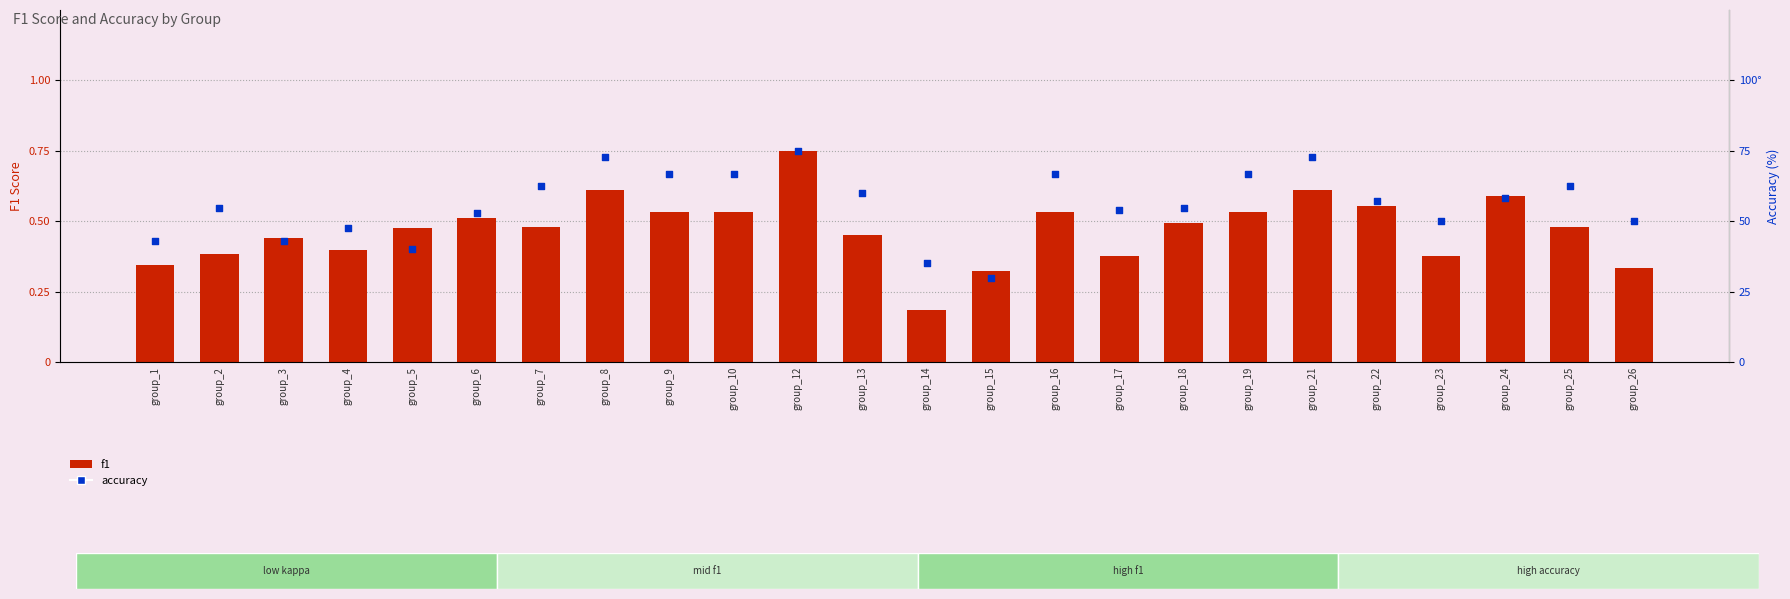

At how many categories does at least one series exceed 53?

15